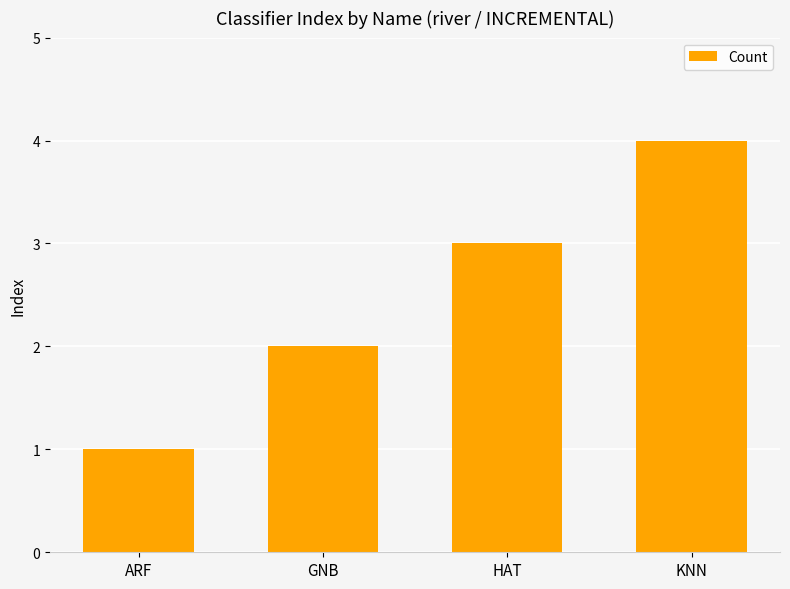

How many series are shown in this chart?

1